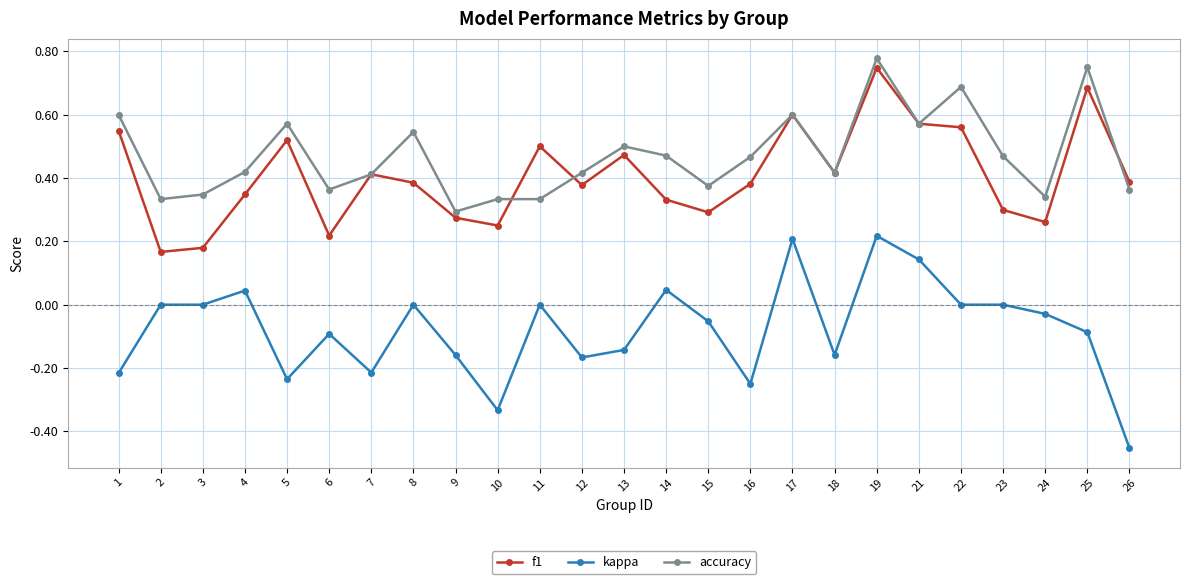

At 25, list the series in order from smallest to largest.

kappa, f1, accuracy